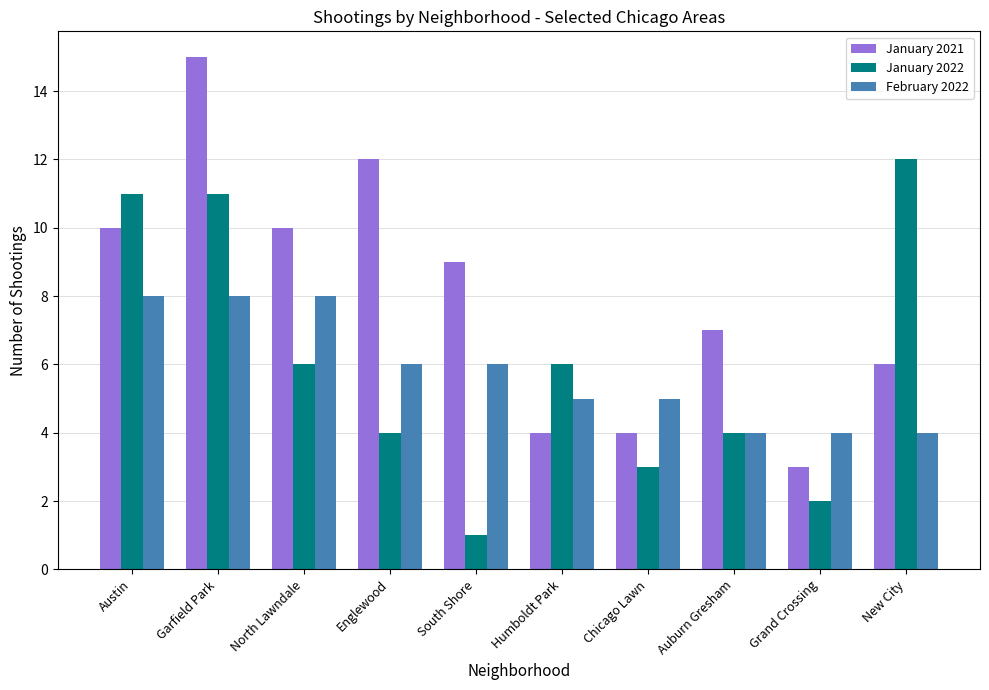

At which category does the chart reach its minimum across all series?

South Shore